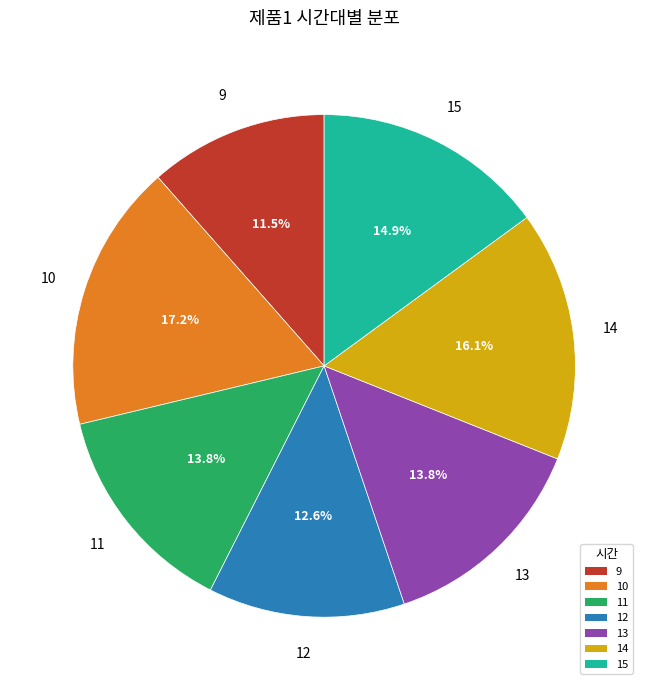

True or false: 11 accounts for 14% of the total.

True